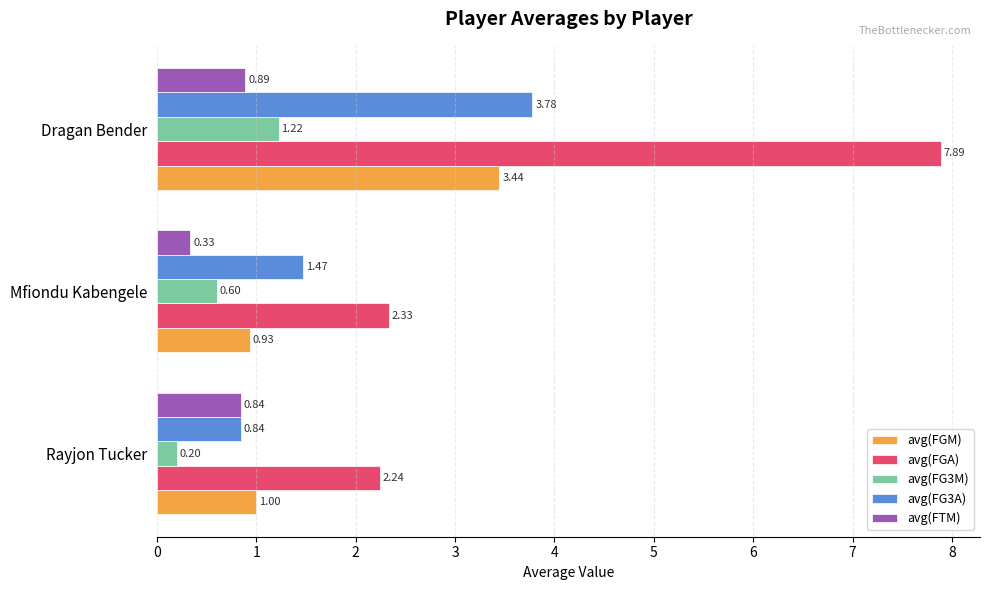

Which category has the lowest value in the avg(FTM) series?

Mfiondu Kabengele